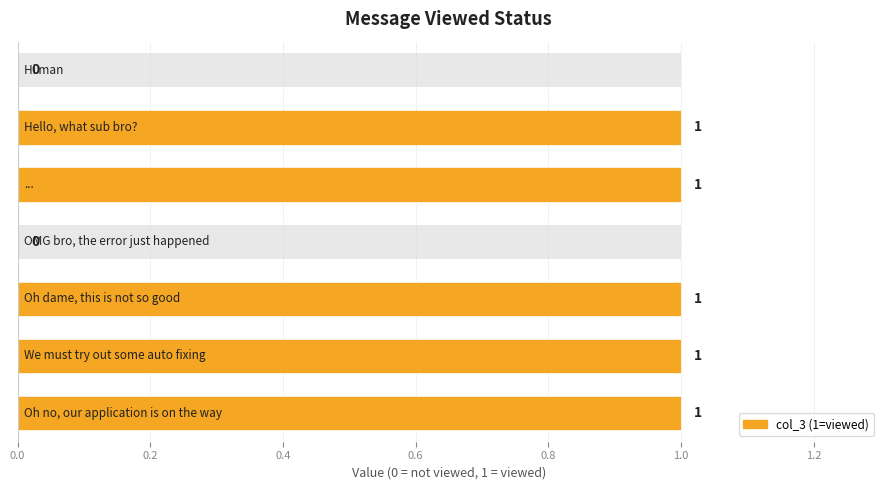

True or false: the data shows 1 at 1.2.

False